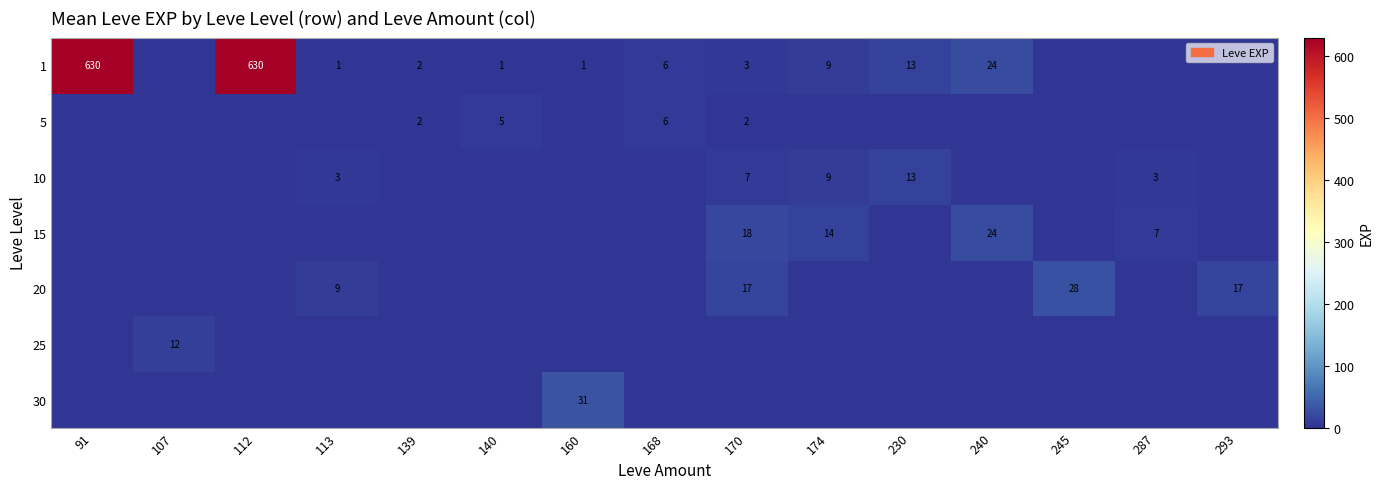

What is the spread (max minus min) of values at 240?

24